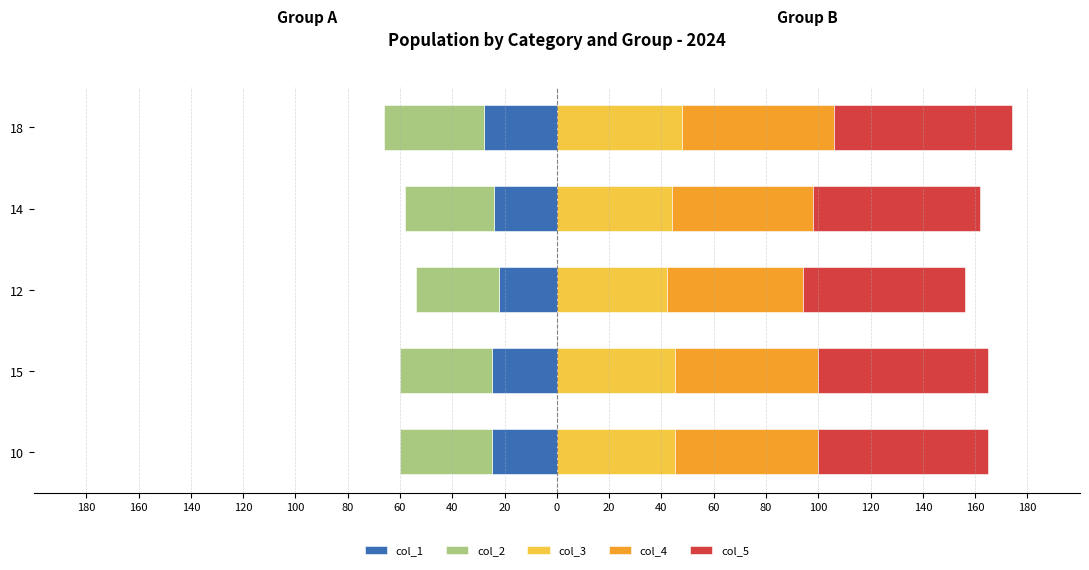

True or false: col_1 has a value of -15 at 18.

False